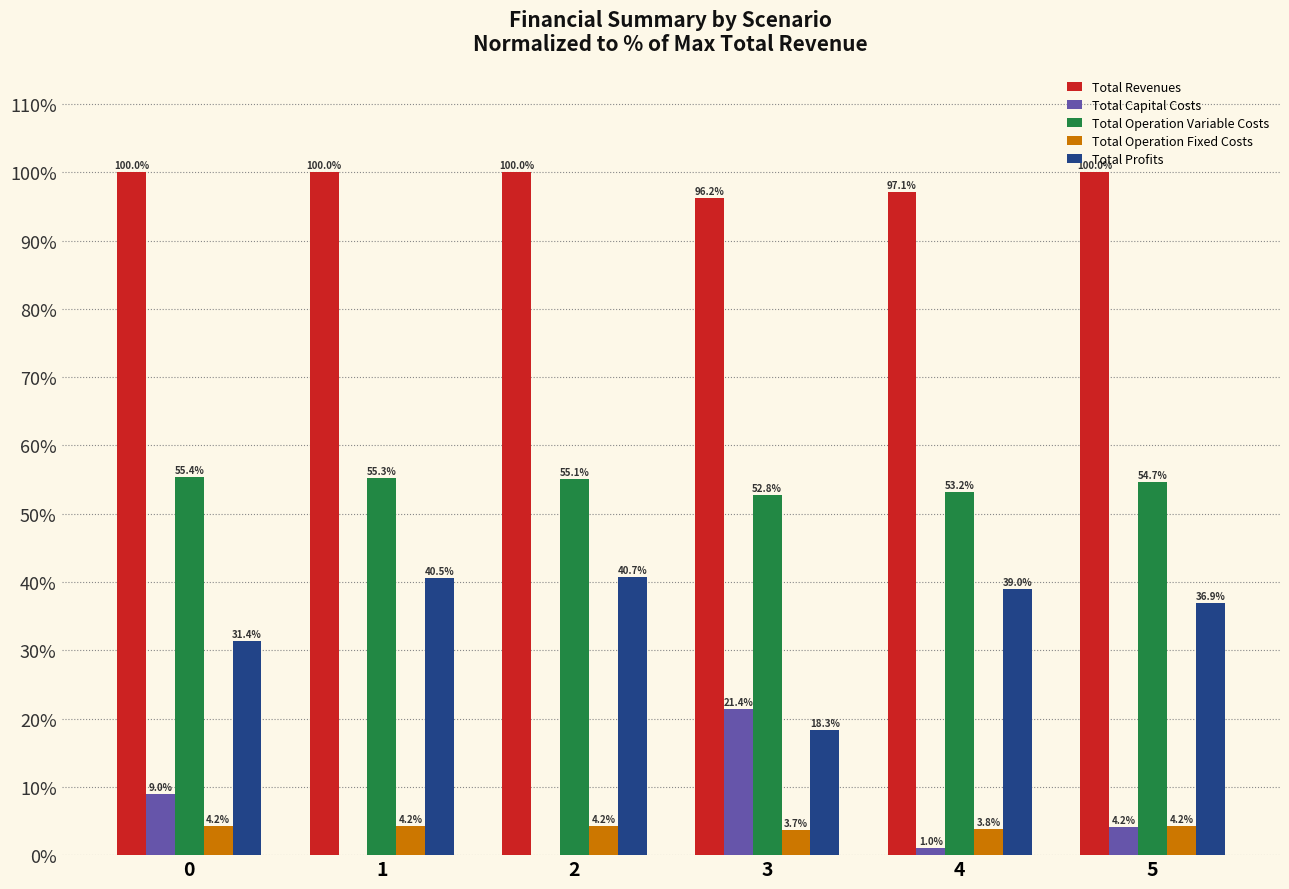

Reading right to left, list all the values displayed in this chart.

Total Revenues: 5=100.0	4=97.1	3=96.2	2=100.0	1=100.0	0=100.0
Total Capital Costs: 5=4.2	4=1.0	3=21.4	2=0.0	1=0.0	0=9.0
Total Operation Variable Costs: 5=54.7	4=53.2	3=52.8	2=55.1	1=55.3	0=55.4
Total Operation Fixed Costs: 5=4.2	4=3.8	3=3.7	2=4.2	1=4.2	0=4.2
Total Profits: 5=36.9	4=39.0	3=18.3	2=40.7	1=40.5	0=31.4